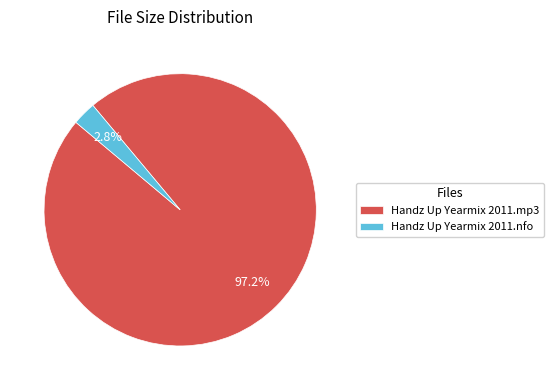

How many slices are in this pie chart?

2